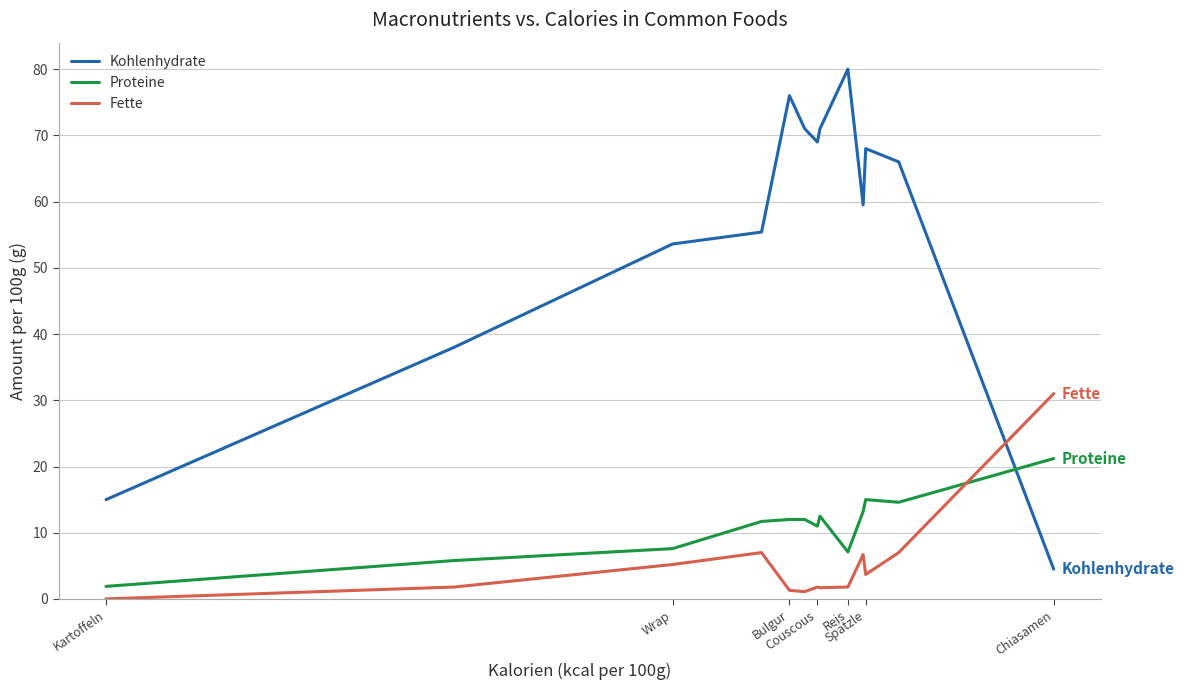

What is the greatest value displayed?

80.0